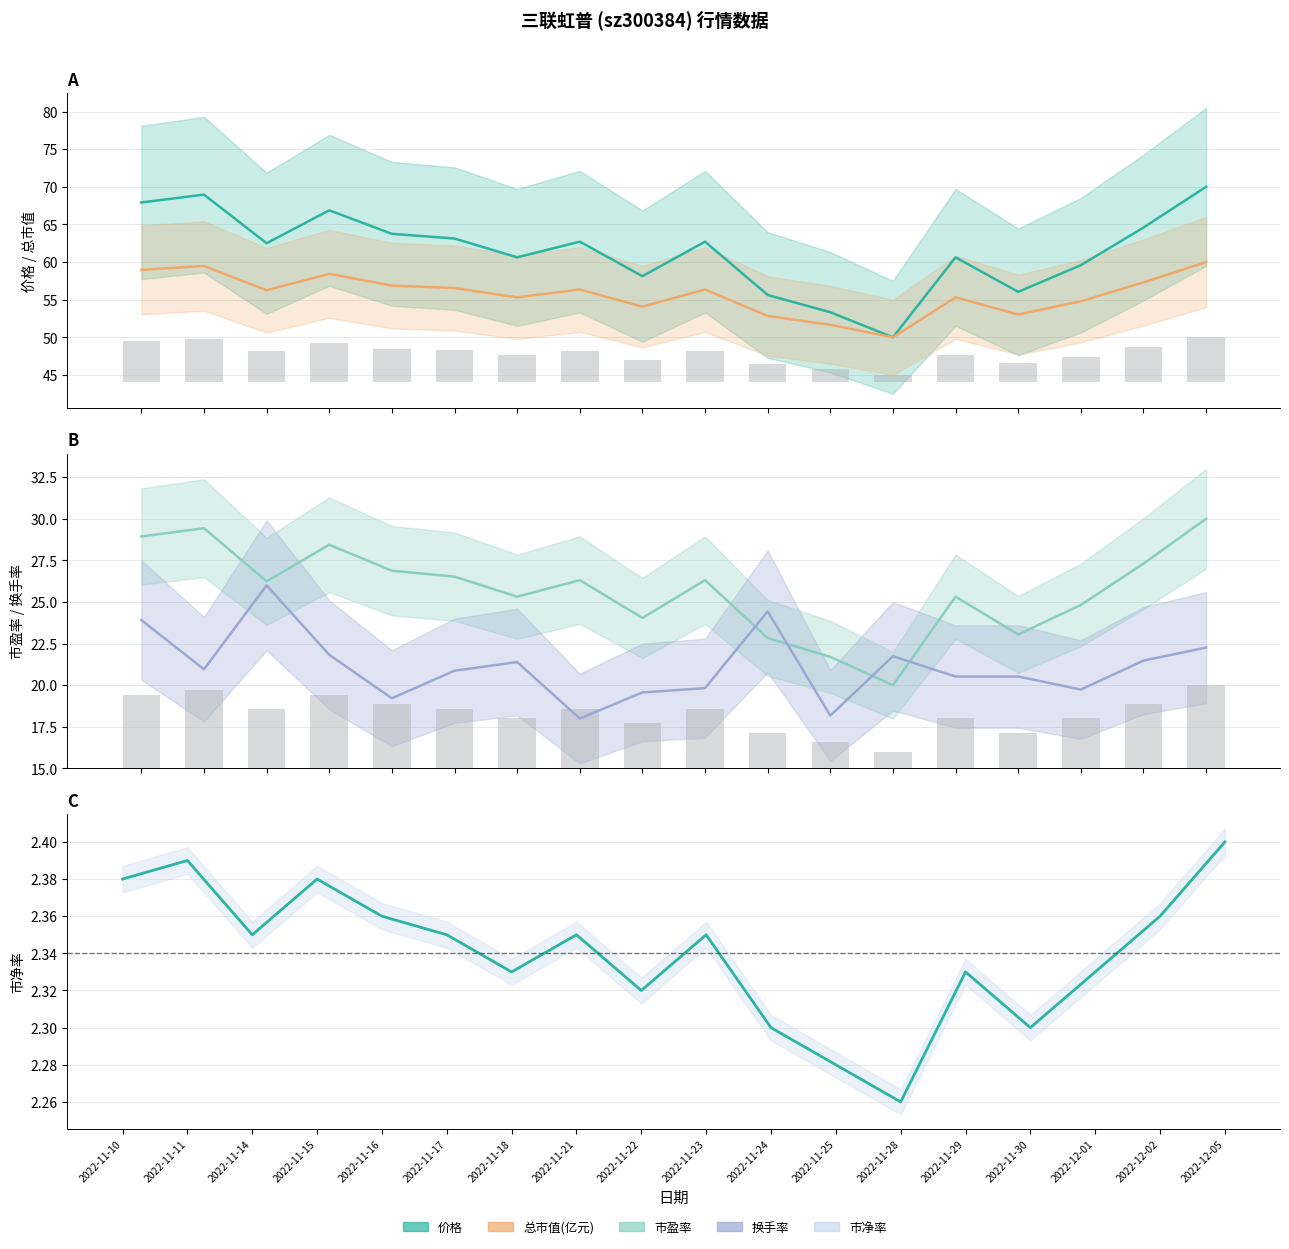

At which category does the chart reach its peak across all series?

2022-12-05